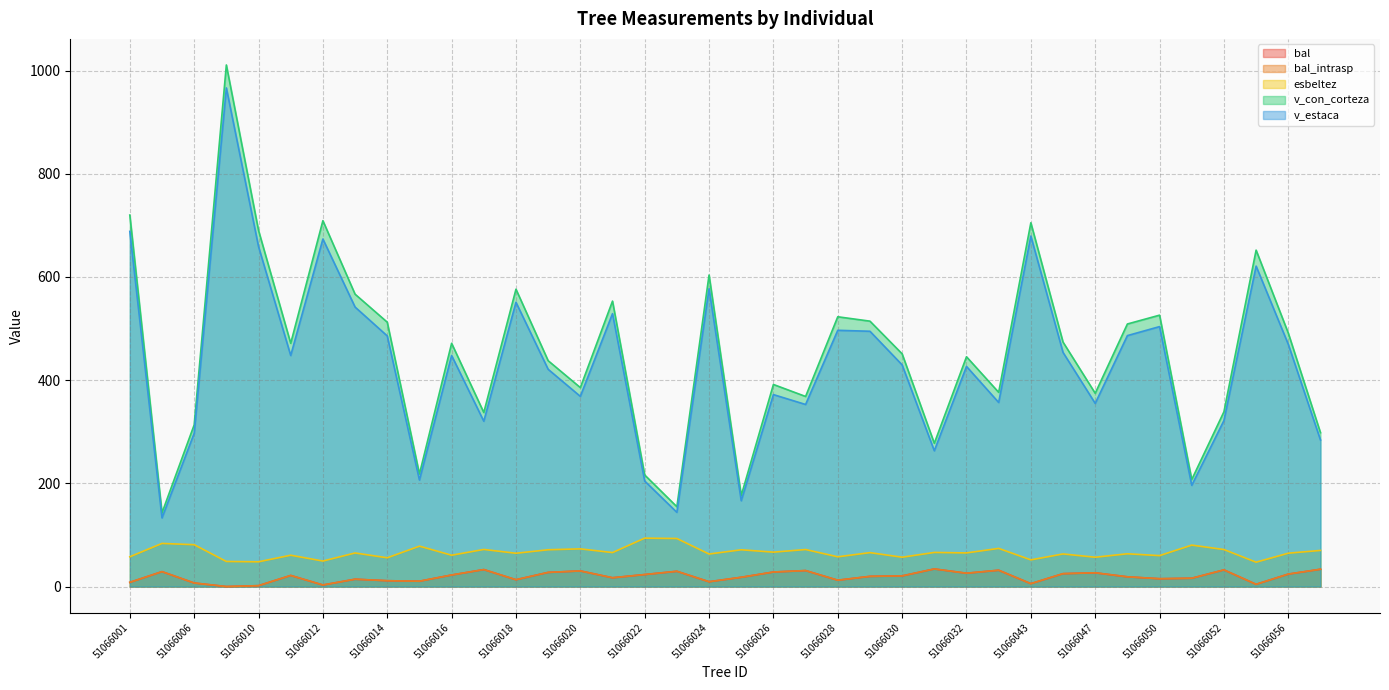

What is the value of the esbeltez point at the 11th from the left?

60.7